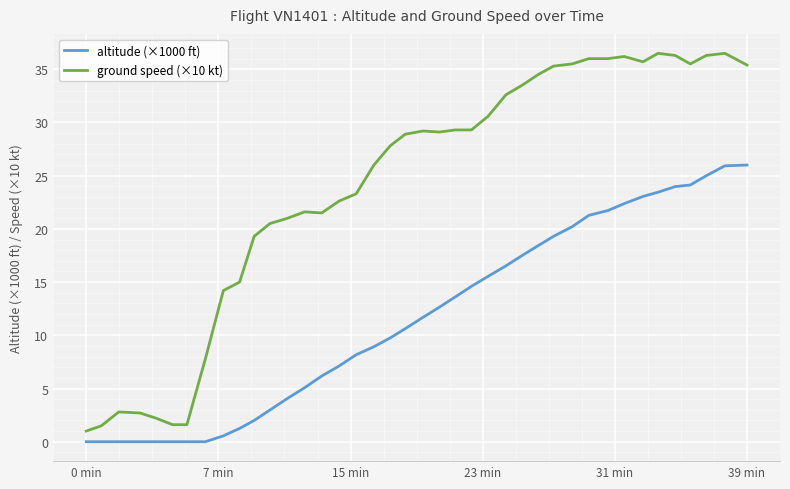

True or false: ground speed (×10 kt) and altitude (×1000 ft) cross at least once.

False